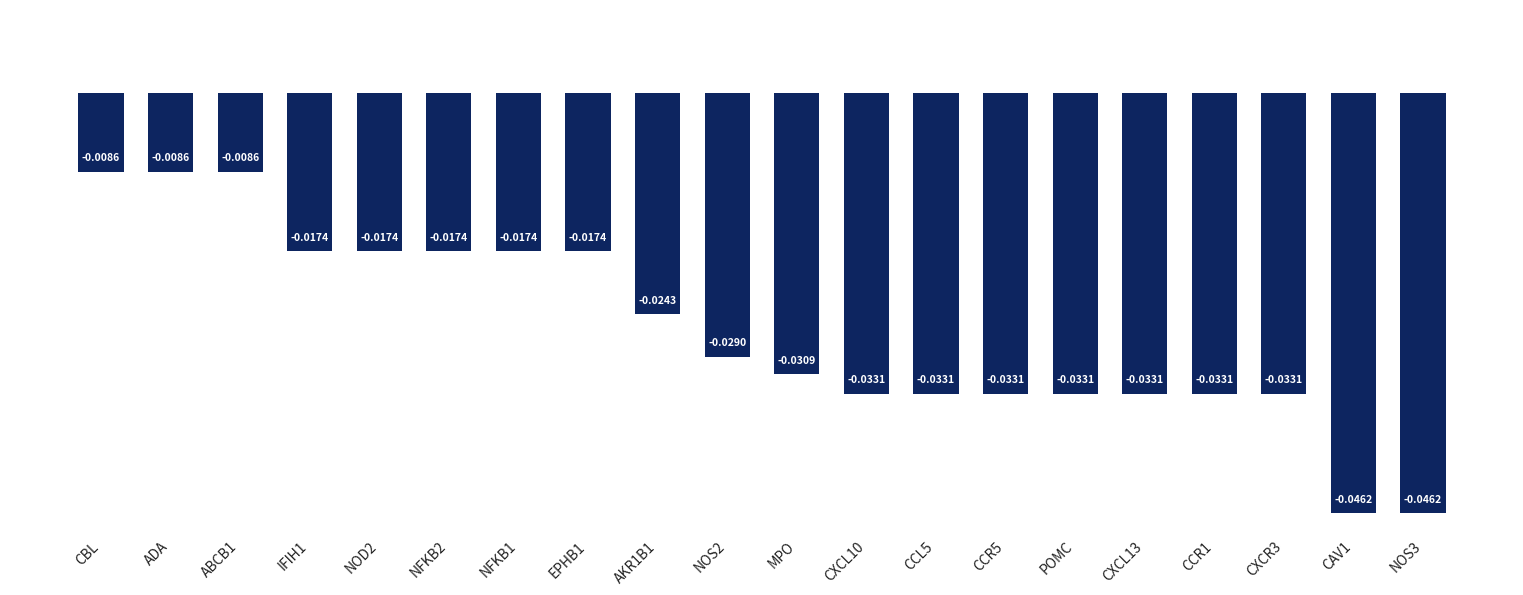

Between NFKB2 and NOS3, which is larger?

NFKB2